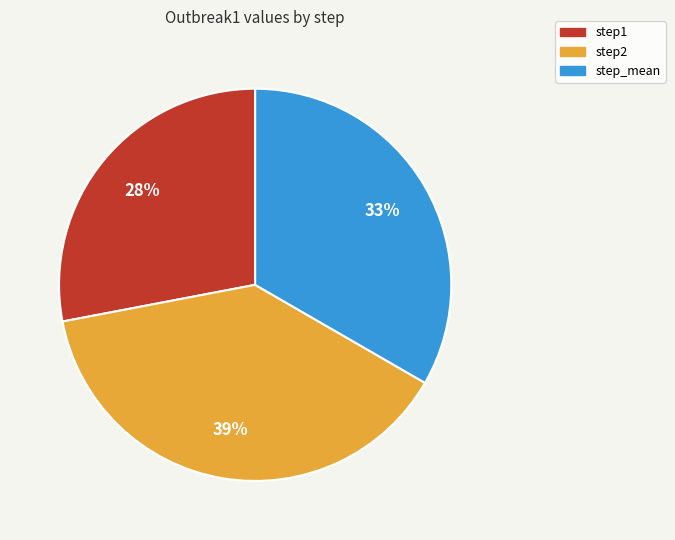

To the nearest percent, what percentage of the pie is step_mean?

33%